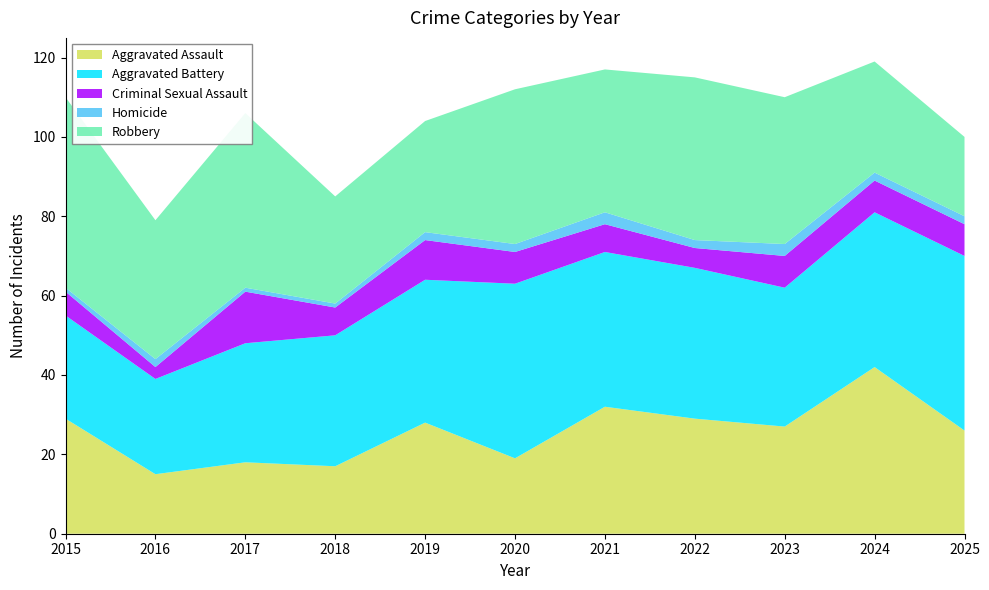

Reading right to left, what are all the values shown in this chart?

Aggravated Assault: 2025=26	2024=42	2023=27	2022=29	2021=32	2020=19	2019=28	2018=17	2017=18	2016=15	2015=29
Aggravated Battery: 2025=44	2024=39	2023=35	2022=38	2021=39	2020=44	2019=36	2018=33	2017=30	2016=24	2015=26
Criminal Sexual Assault: 2025=8	2024=8	2023=8	2022=5	2021=7	2020=8	2019=10	2018=7	2017=13	2016=3	2015=6
Homicide: 2025=2	2024=2	2023=3	2022=2	2021=3	2020=2	2019=2	2018=1	2017=1	2016=2	2015=1
Robbery: 2025=20	2024=28	2023=37	2022=41	2021=36	2020=39	2019=28	2018=27	2017=44	2016=35	2015=48